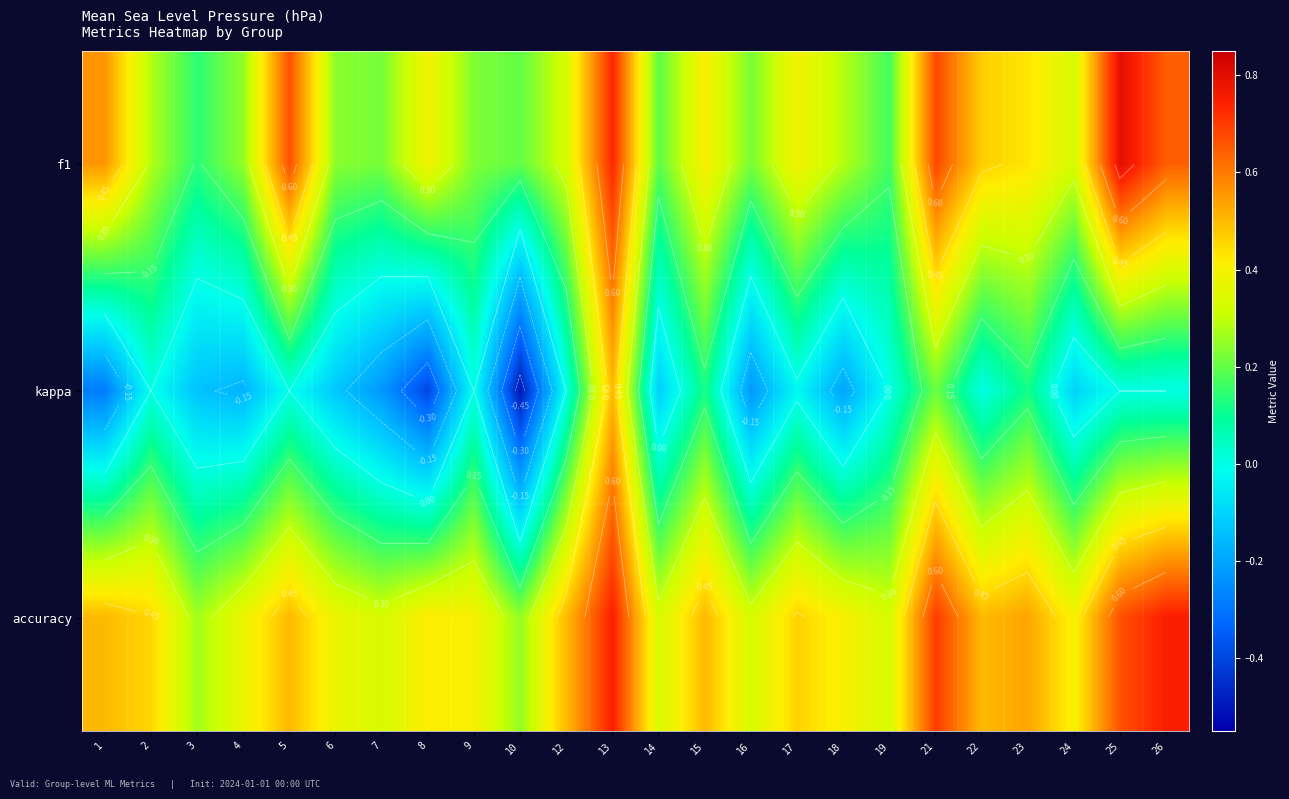

What is the average value of the accuracy series?

0.5